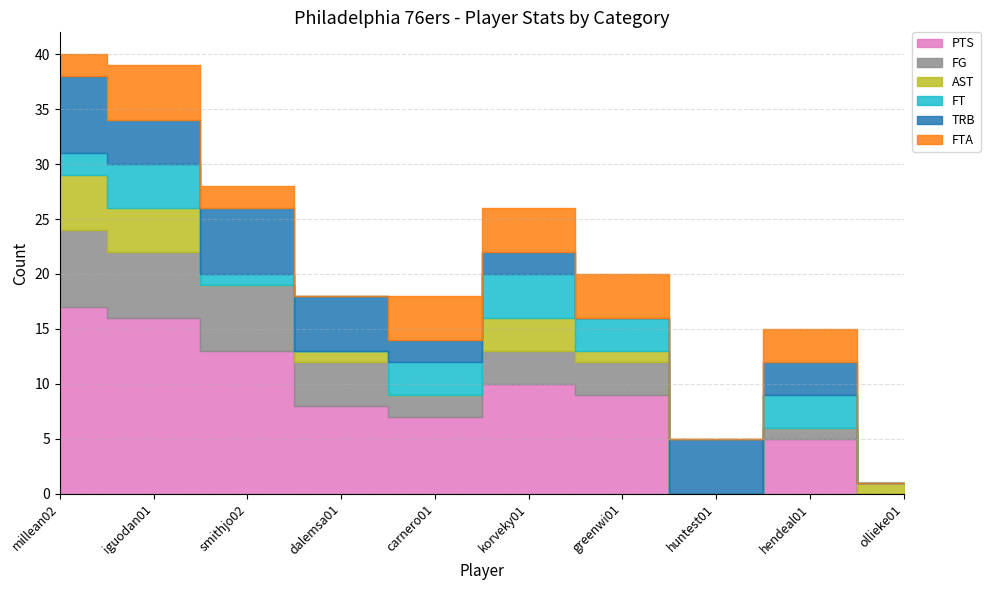

True or false: FG has more than 0 points higher than both neighbors.

True